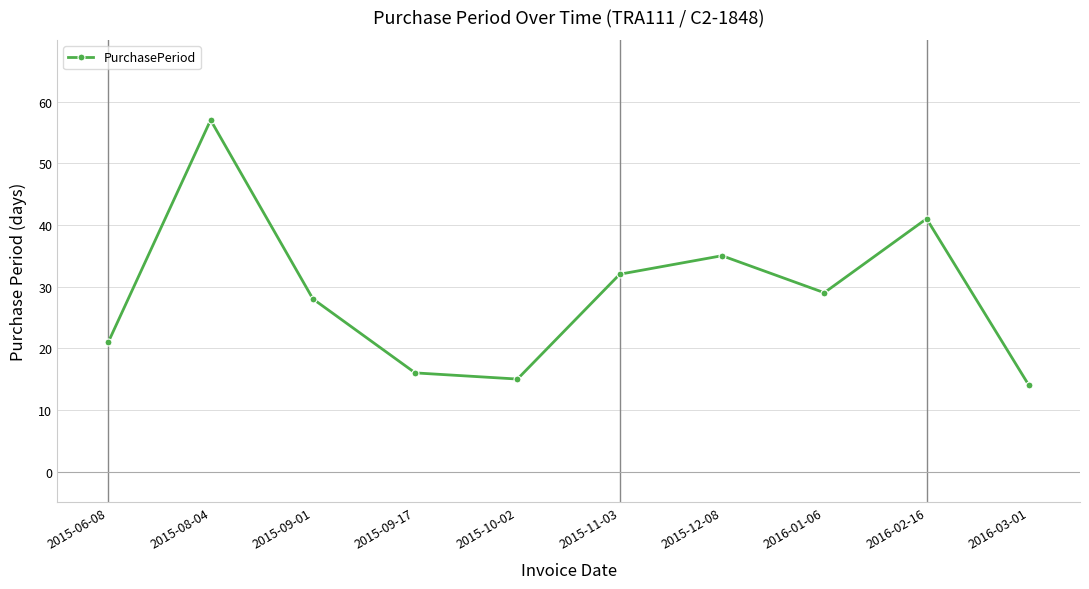

The chart shows a value of 21 at 2016-03-01. True or false?

False